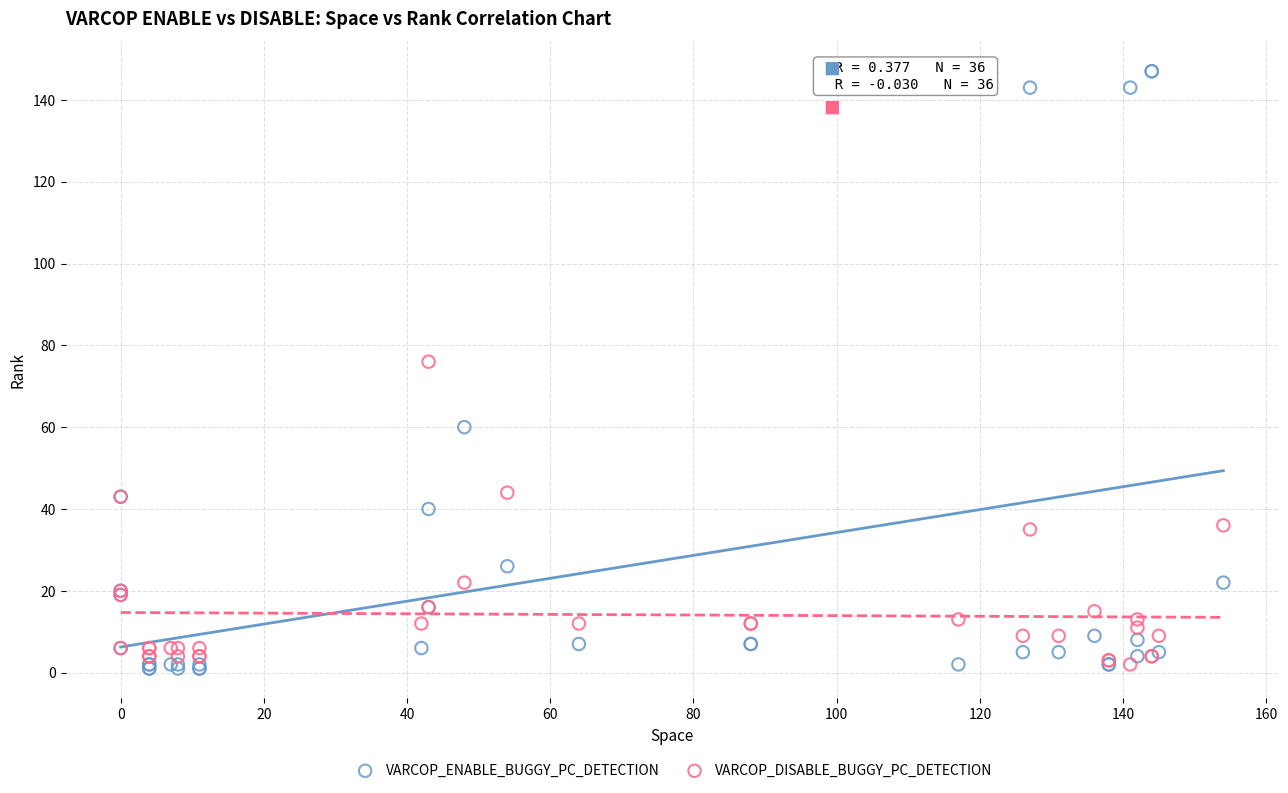

Which series reaches the maximum Y coordinate?

VARCOP_ENABLE_BUGGY_PC_DETECTION